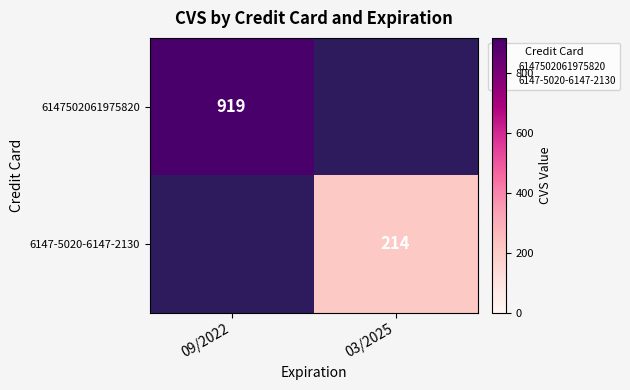

At how many categories does at least one series exceed 910?

1